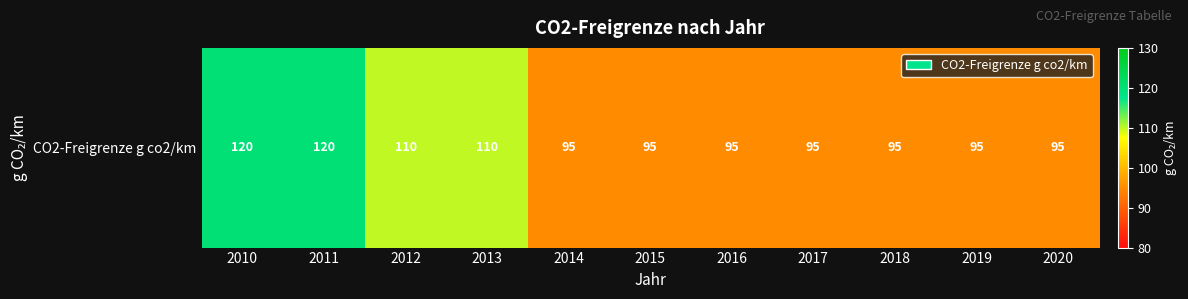

The value at 2016 is 156. True or false?

False